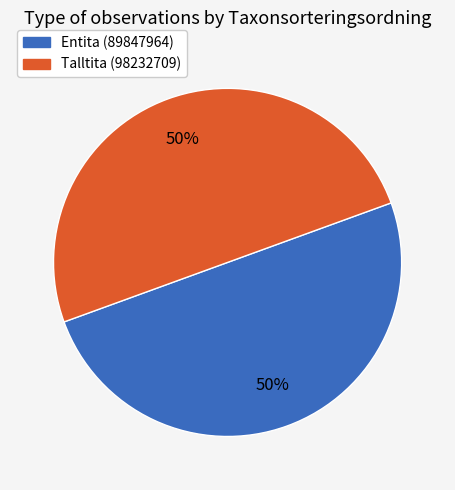

Is it true that Entita (89847964) is 50% of the pie?

True